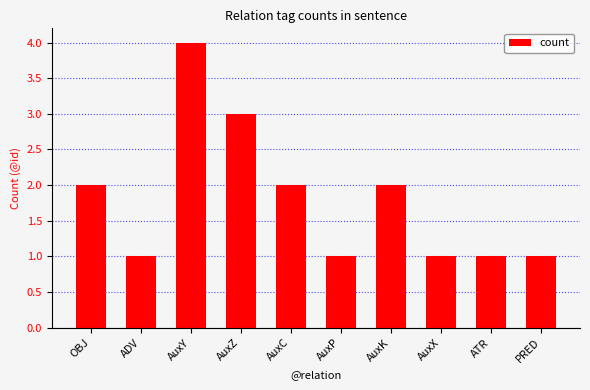

What is the label of the 9th bar from the left?

ATR